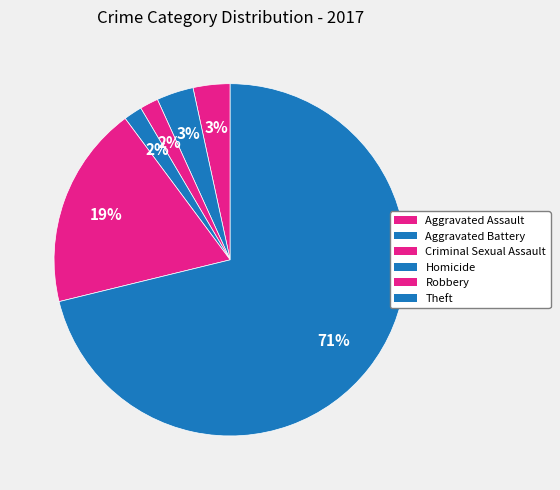

How many slices are in this pie chart?

6